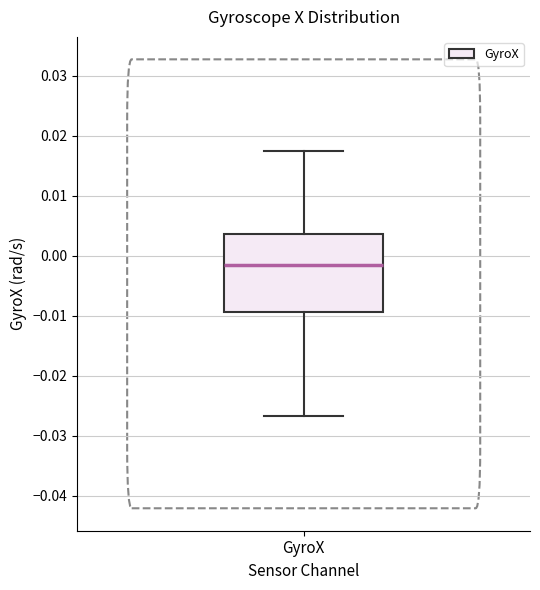

Where is the lower edge of the box for GyroX on the y-axis? The values are not printed on the chart, so give them approximately, as read against the axis.

-0.009